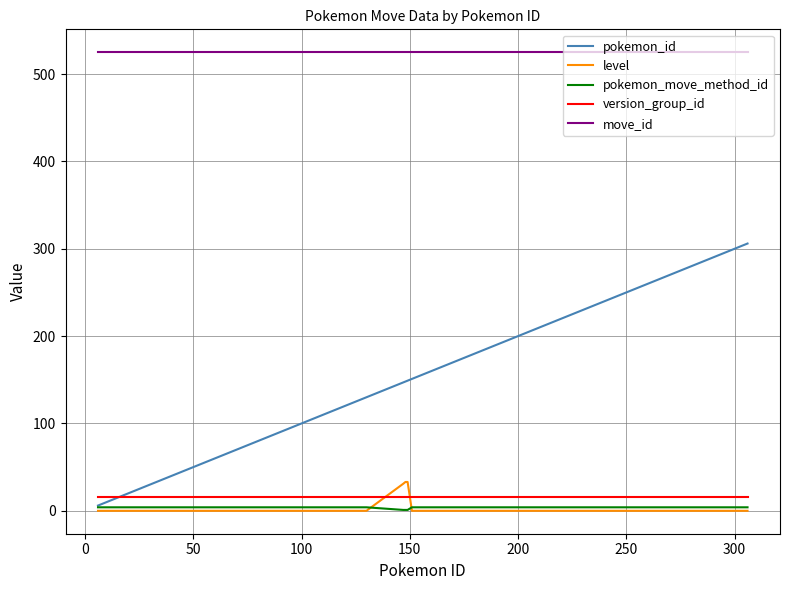

True or false: level and pokemon_id cross at least once.

False